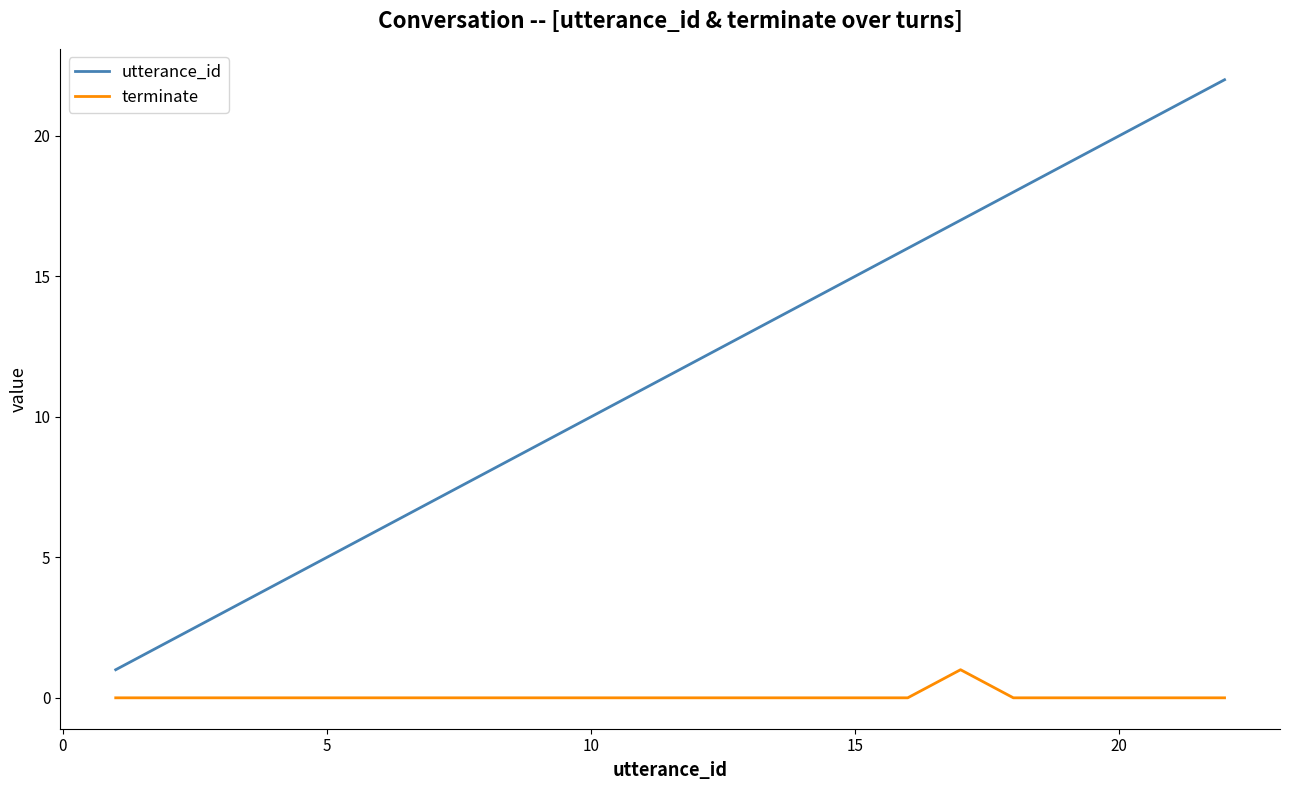

True or false: utterance_id has more than 1 interior local peaks.

False